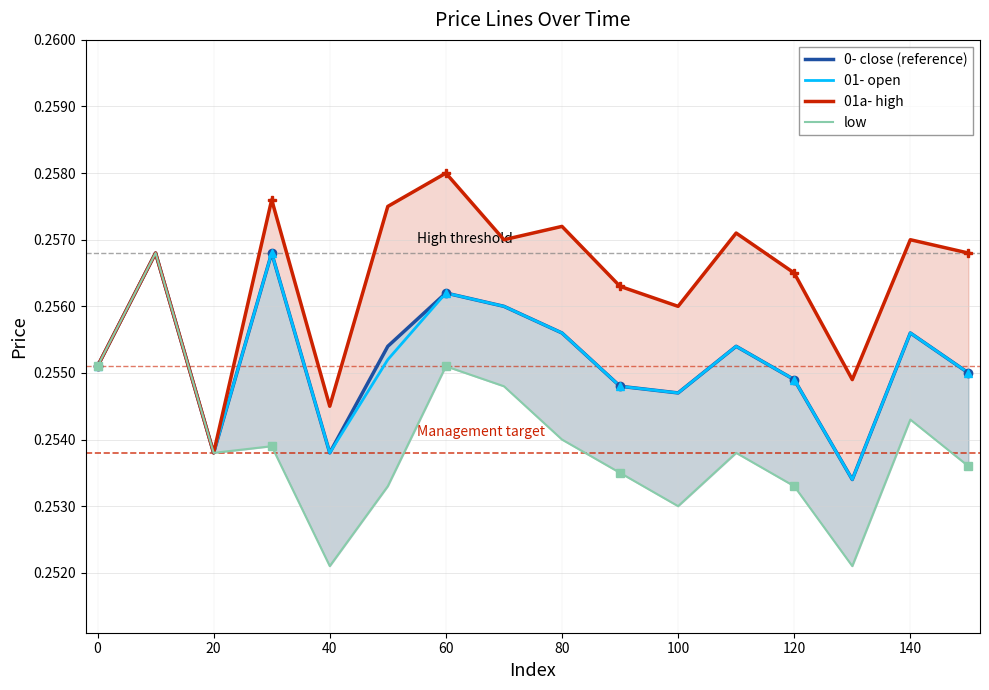

How many low values are between 0 and 1?

16